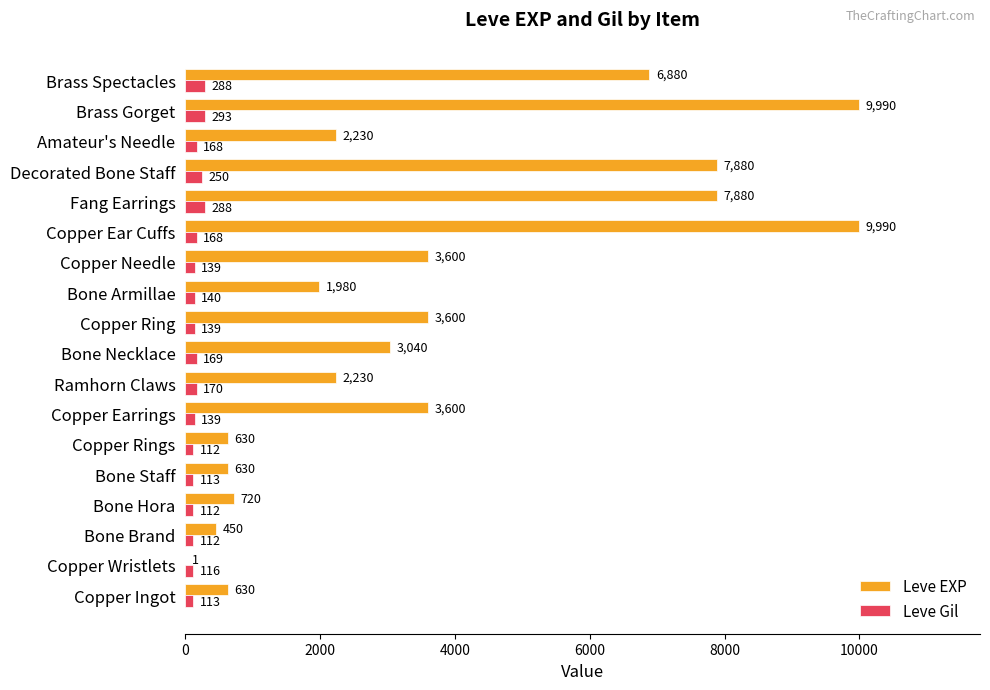

What is the highest value of the Leve Gil series?

293